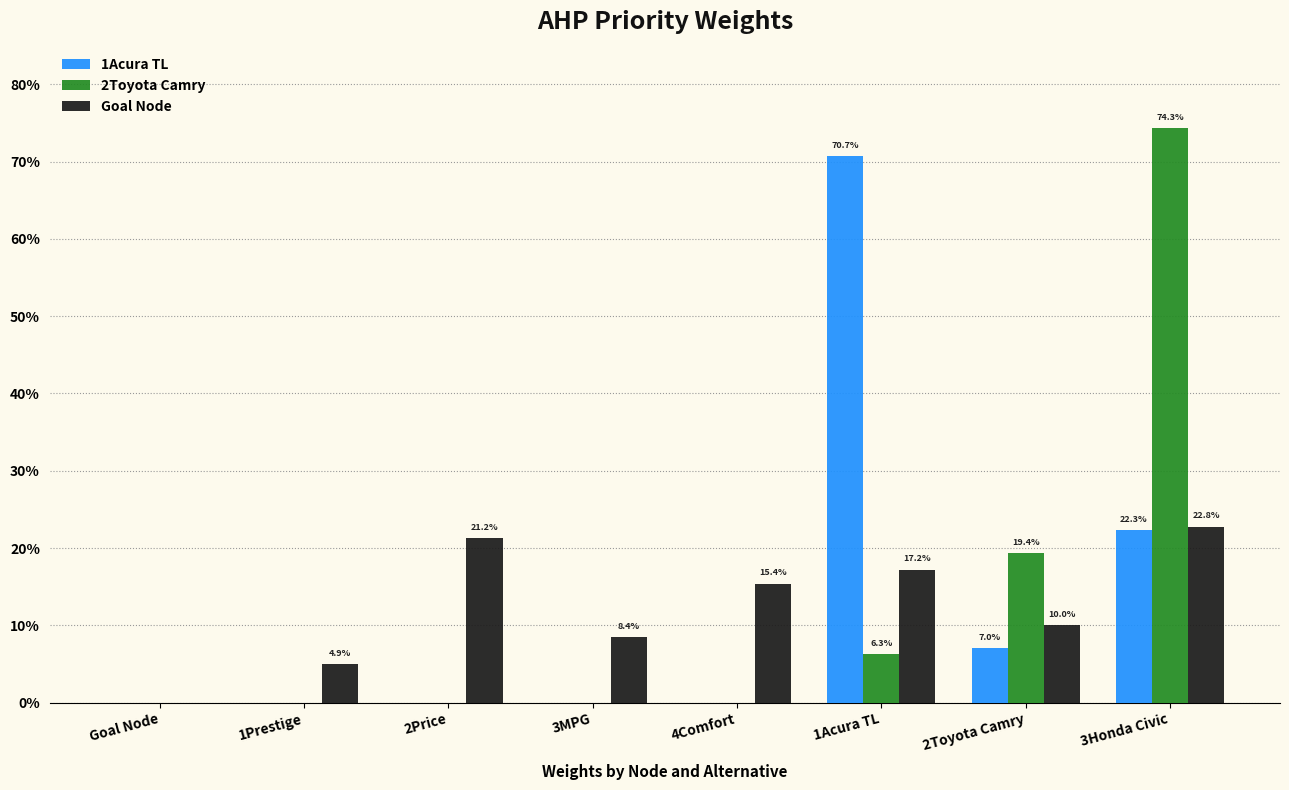

What are all the series names shown in the legend?

1Acura TL, 2Toyota Camry, Goal Node